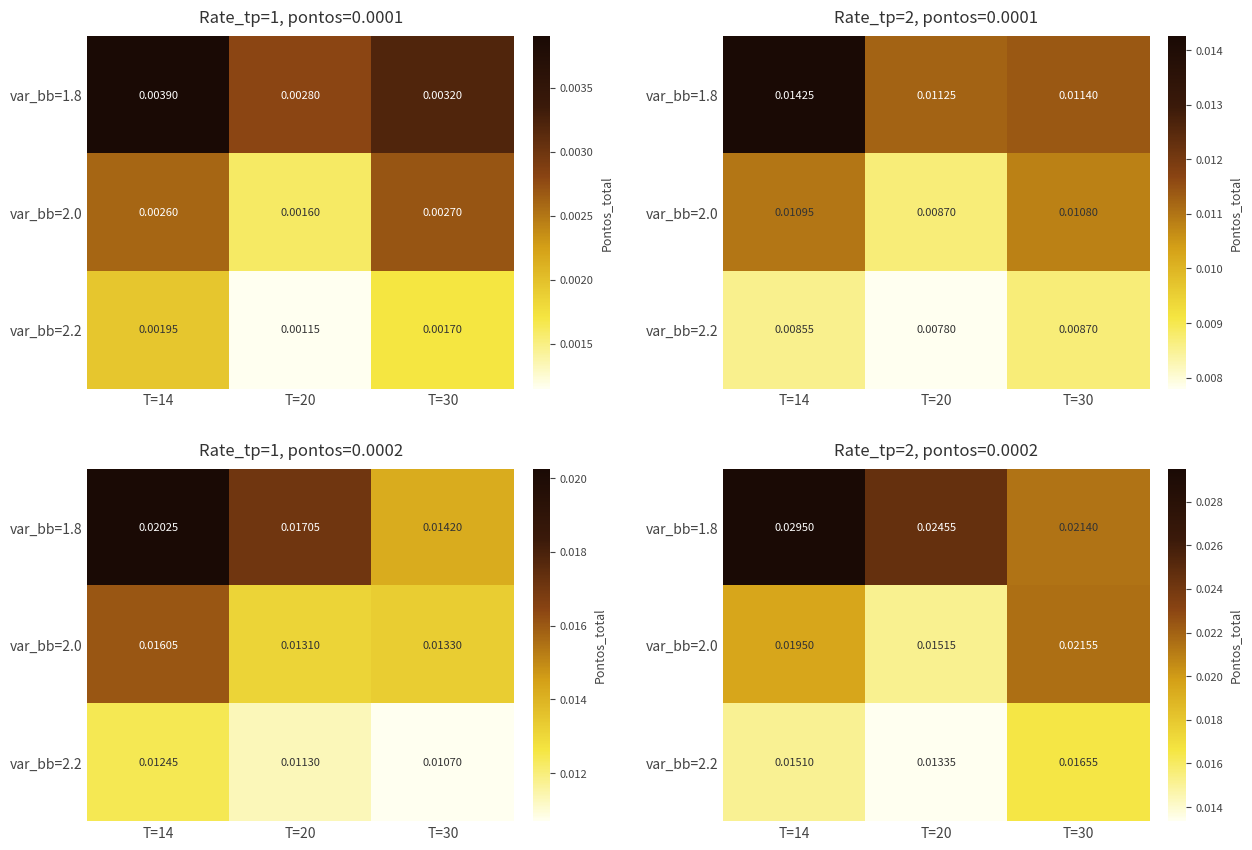

List the series in order of their peak value, lowest first.

var_bb=2.2, var_bb=2.0, var_bb=1.8